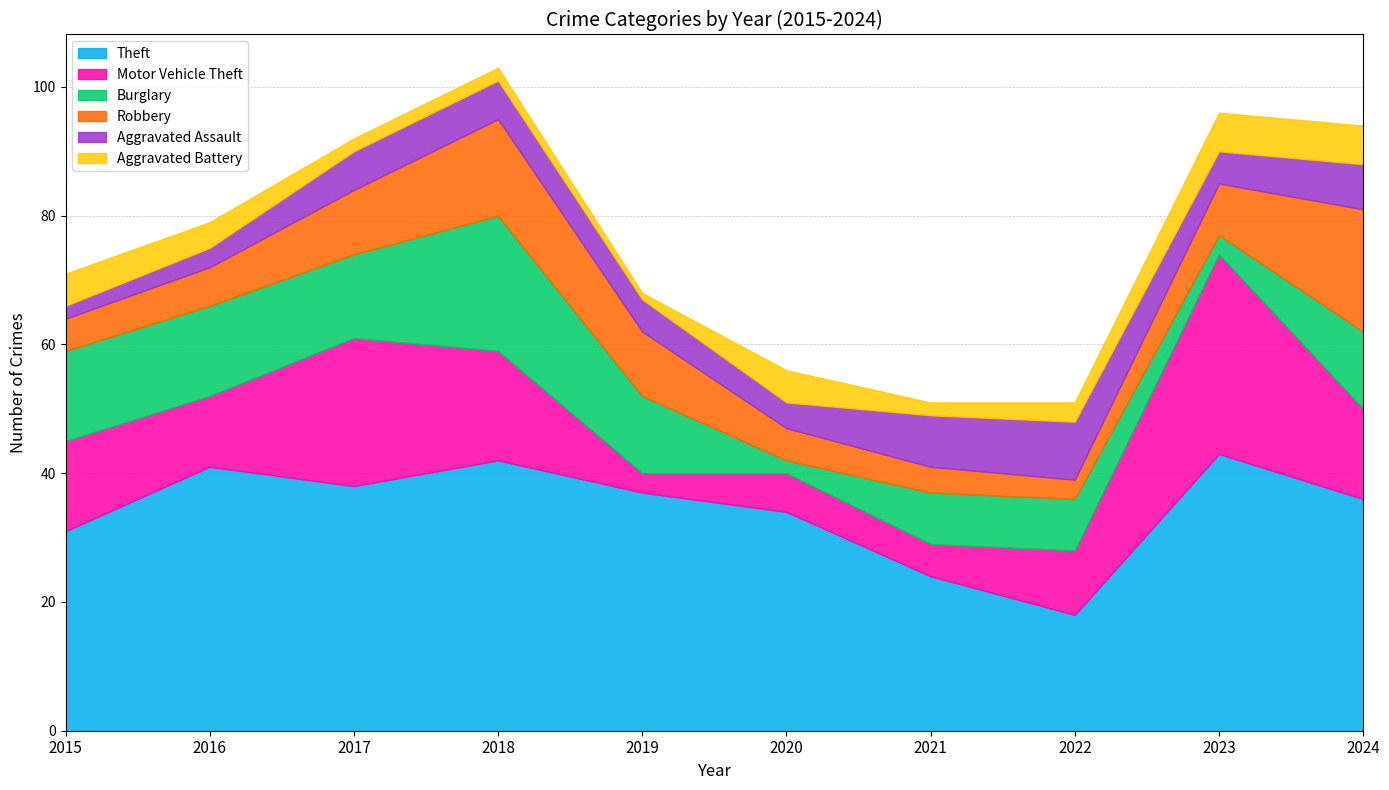

Which series has the largest range (max minus min)?

Motor Vehicle Theft